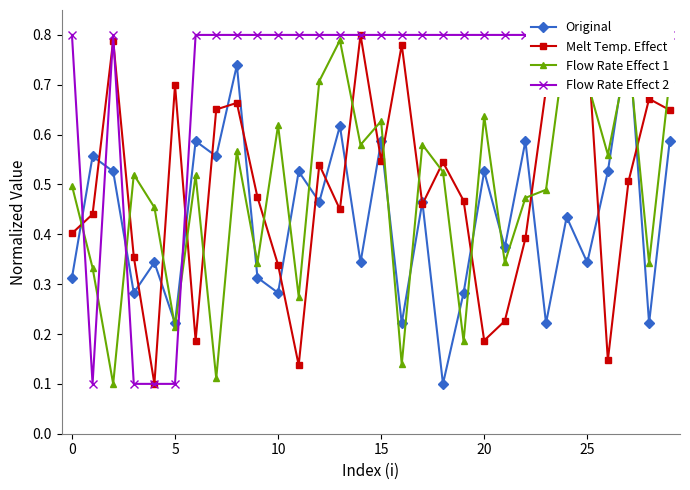

Between 12 and 17, which series saw the biggest shift?

Flow Rate Effect 1